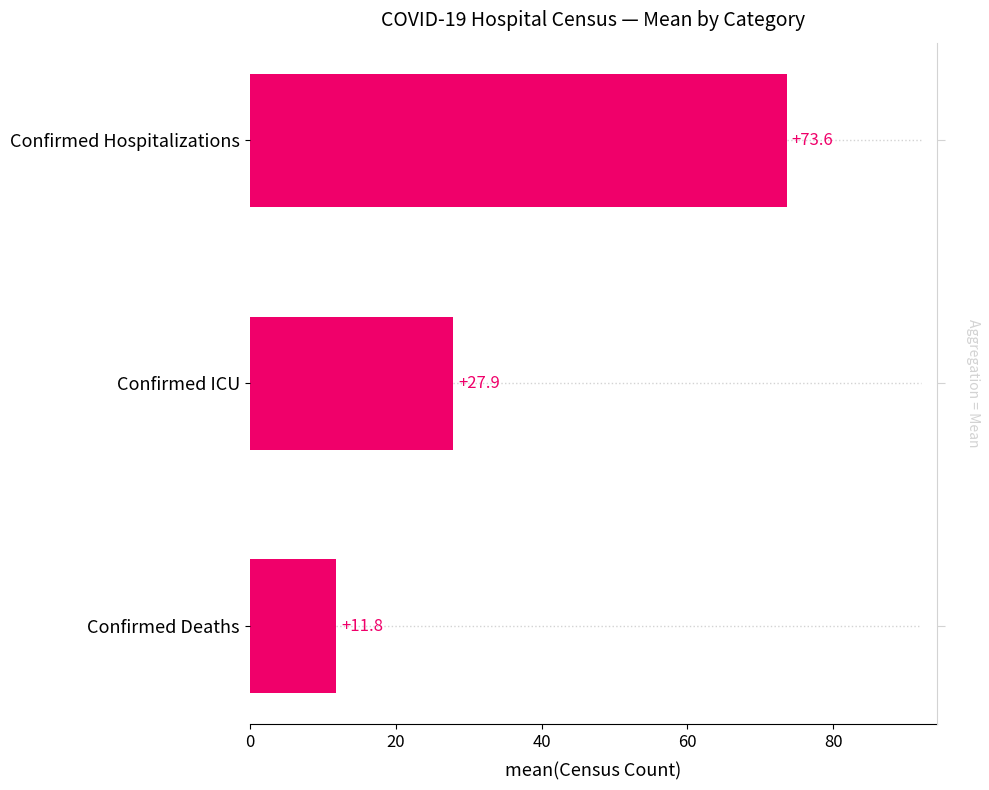

Read the value at Confirmed Hospitalizations.

73.6